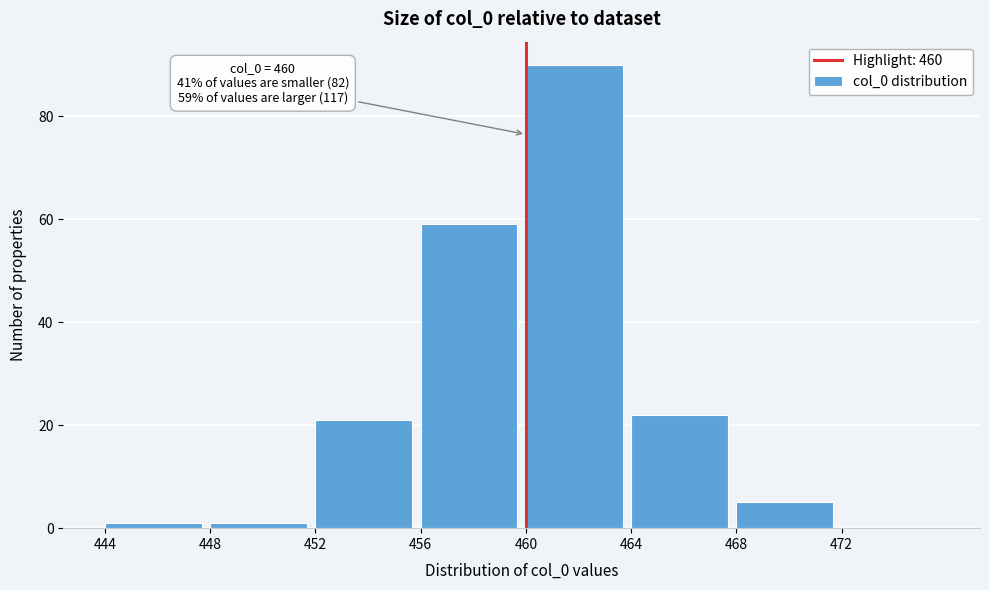

Which range on the x-axis has the tallest bar?

460 to 464